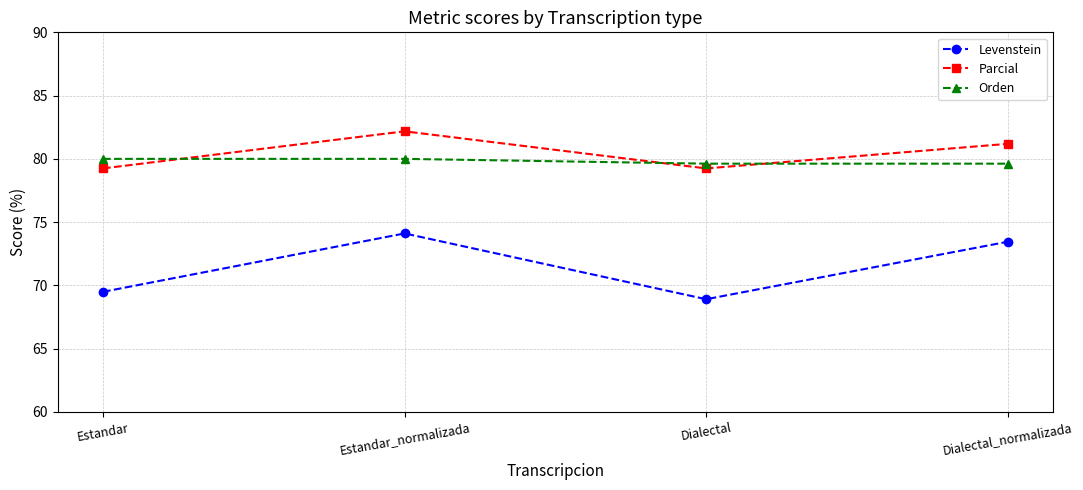

What is the lowest value of the Levenstein series?

68.9